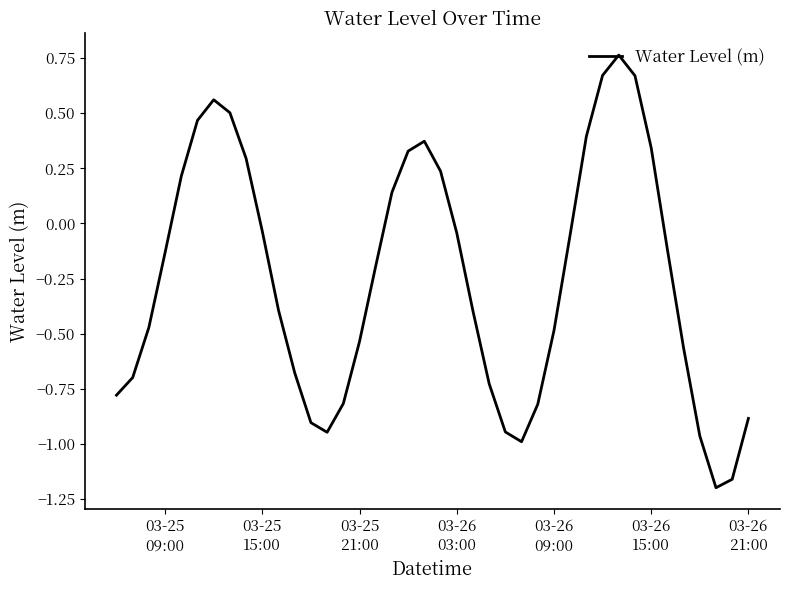

What is the difference between the maximum and minimum values?

2.0